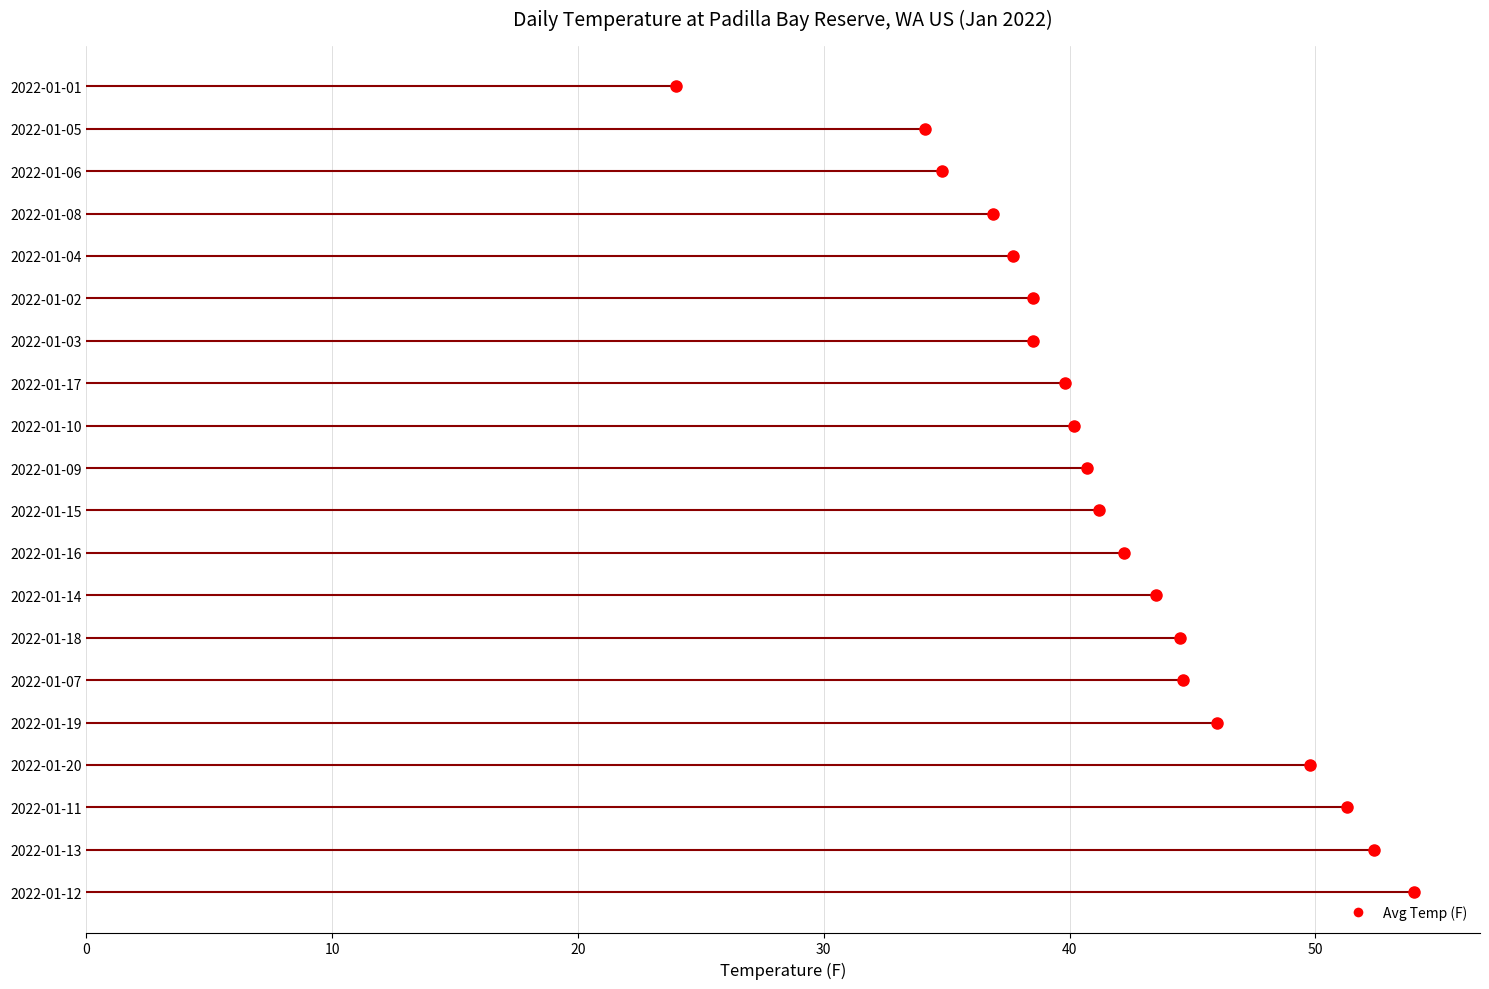

What is the difference between the values at 2022-01-14 and 2022-01-05?

9.4